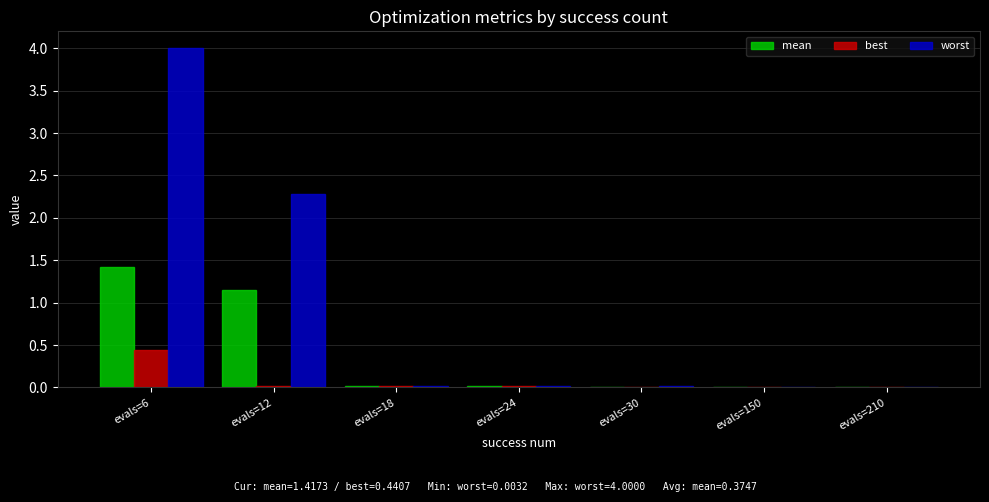

Are the bars grouped side by side (vs. stacked)?

Yes